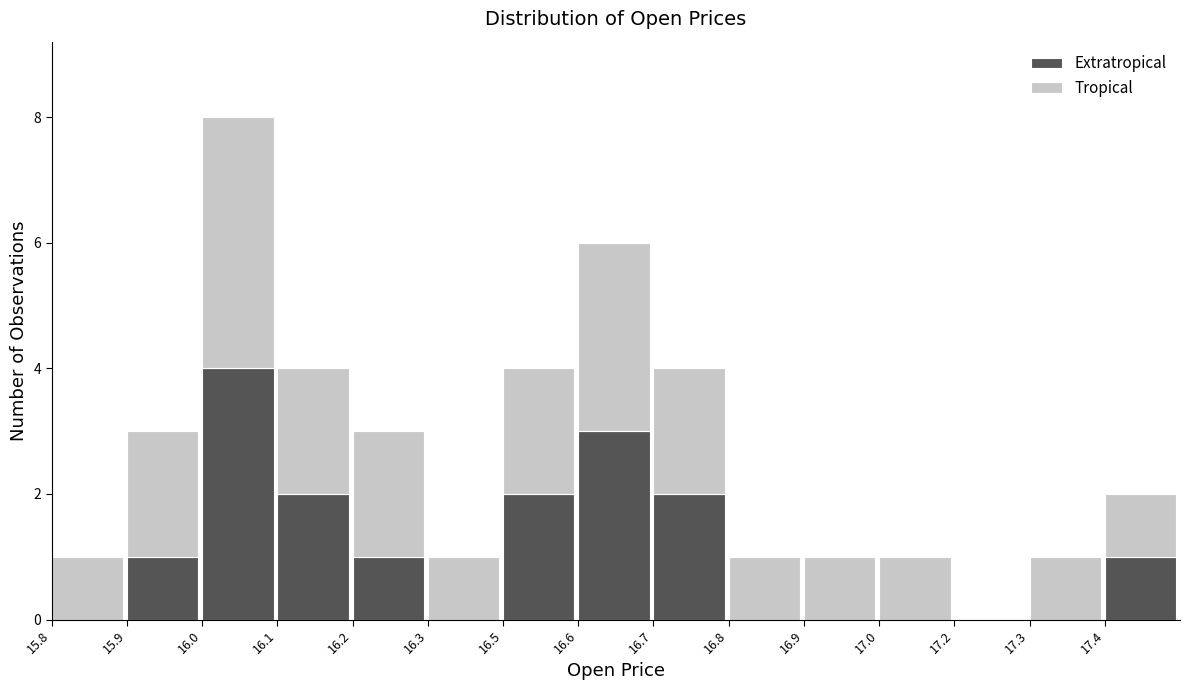

Reading left to right, transcribe the values for Extratropical.

15.8=0	15.9=1	16.0=4	16.1=2	16.2=1	16.3=0	16.5=2	16.6=3	16.7=2	16.8=0	16.9=0	17.0=0	17.2=0	17.3=0	17.4=1